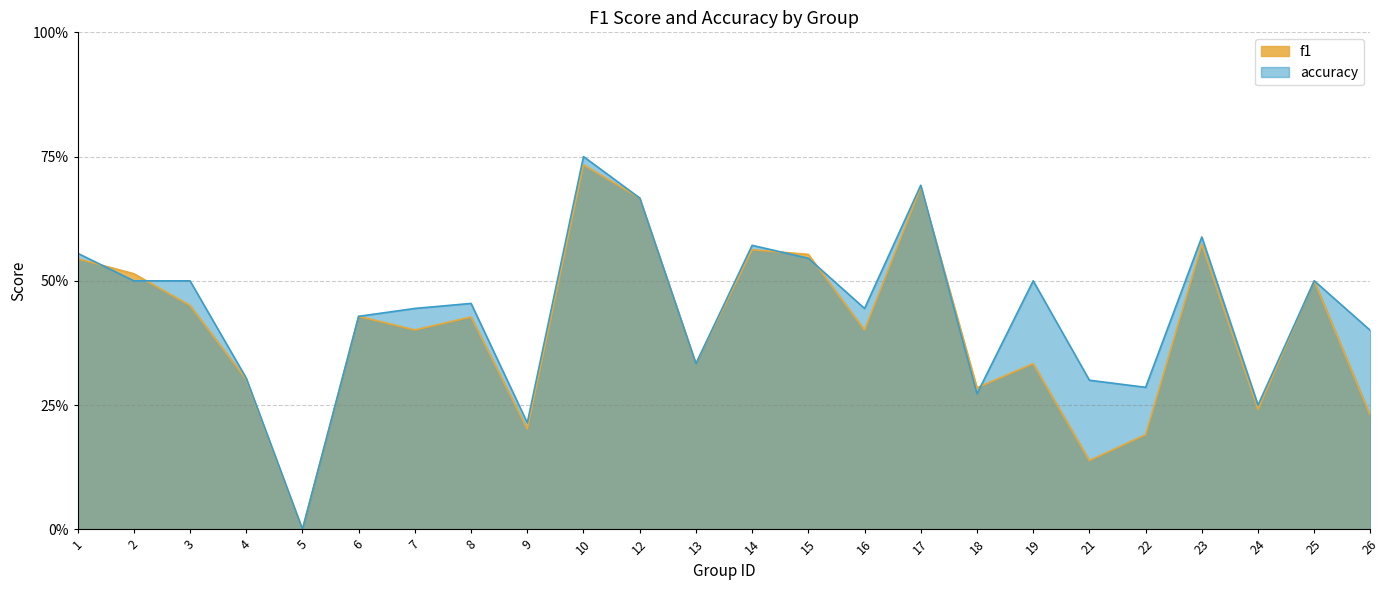

How many times do f1 and accuracy cross each other?

6